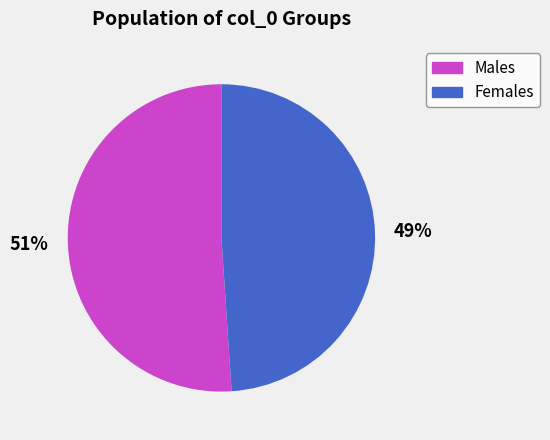

How many segments does this pie chart have?

2